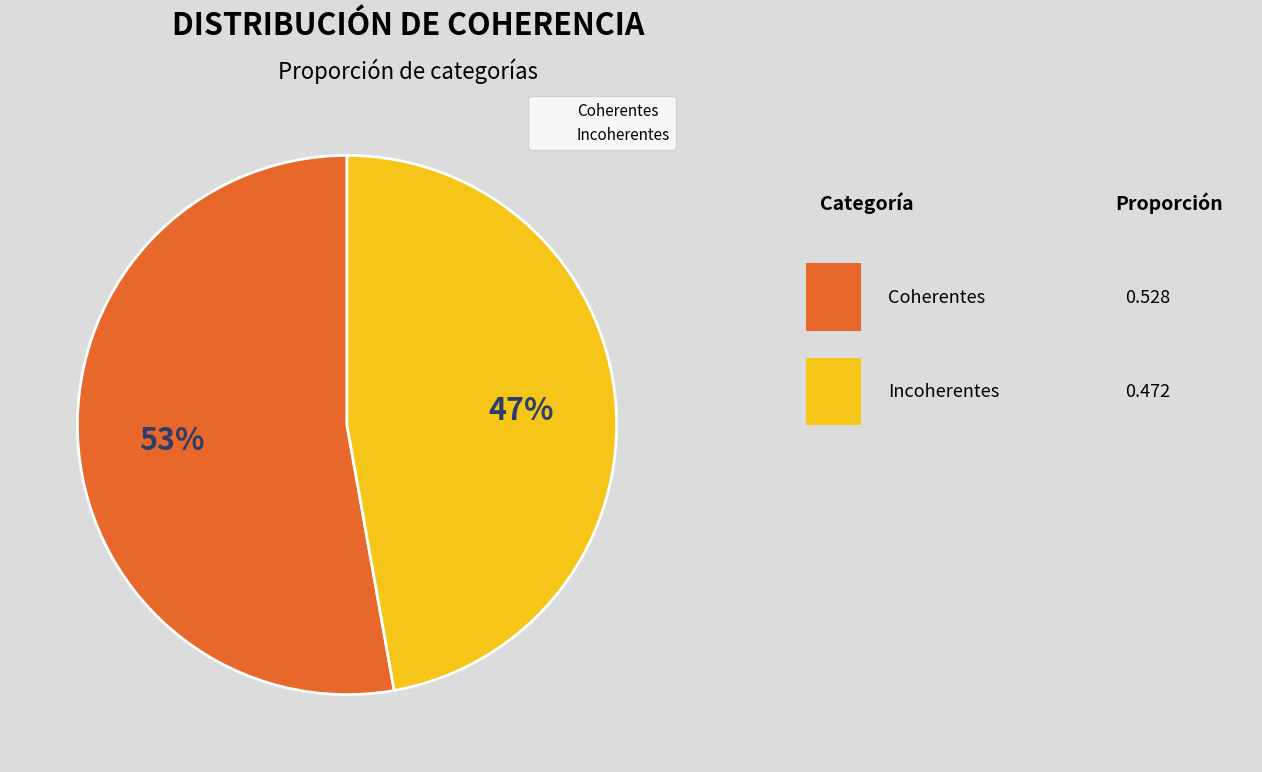

What percentage is the Incoherentes slice, to the nearest percent?

47%